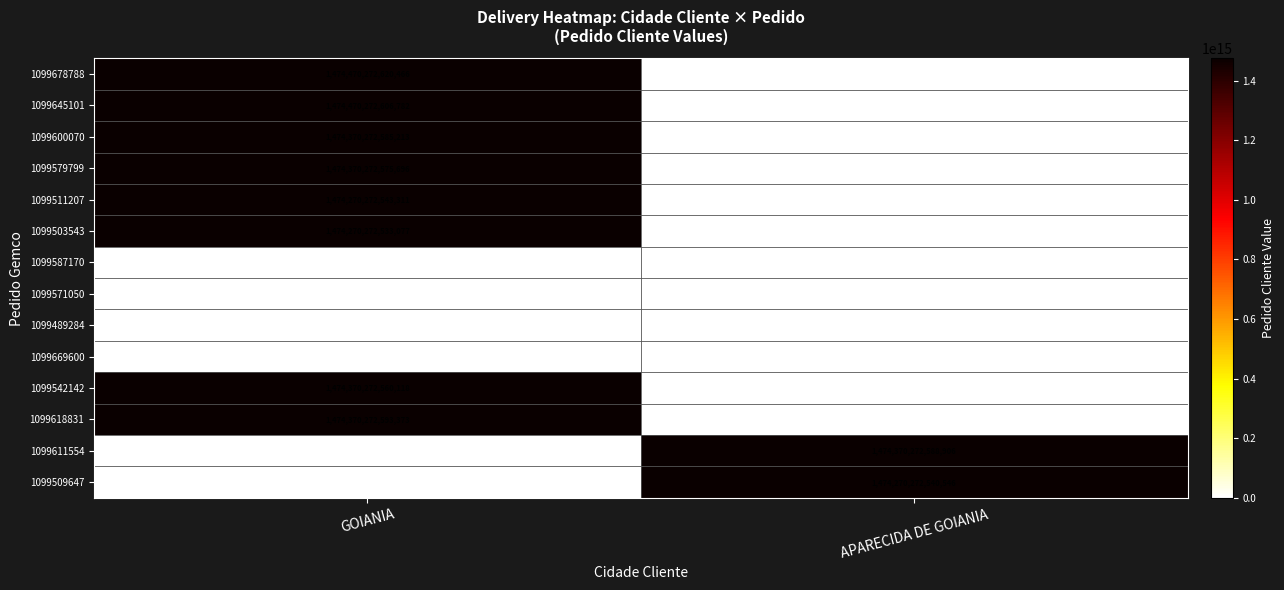

The value of 1099669600 at GOIANIA is 715318169. True or false?

False